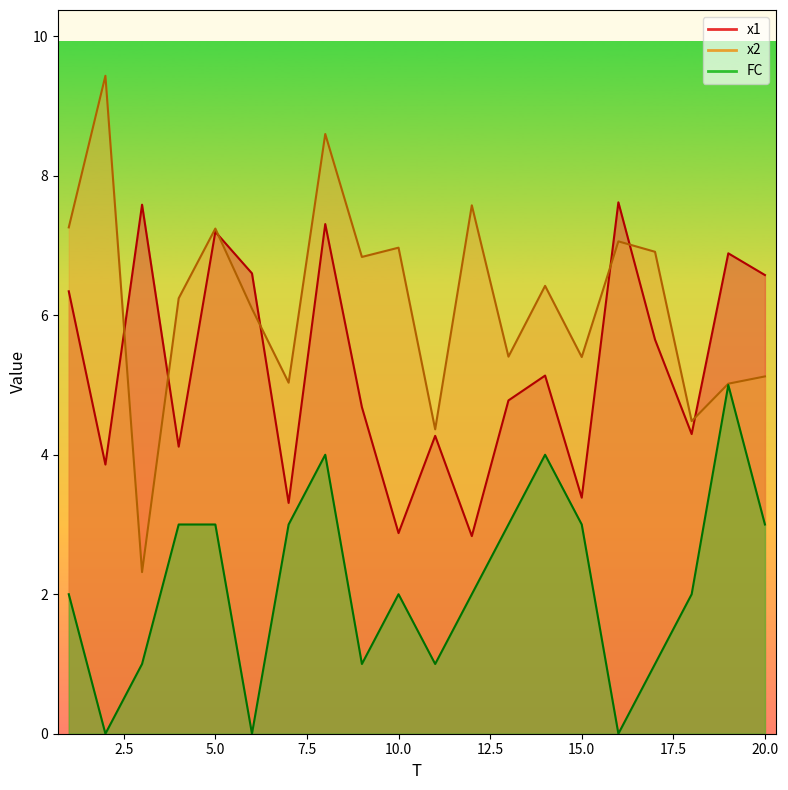

At which category does the chart reach its minimum across all series?

2